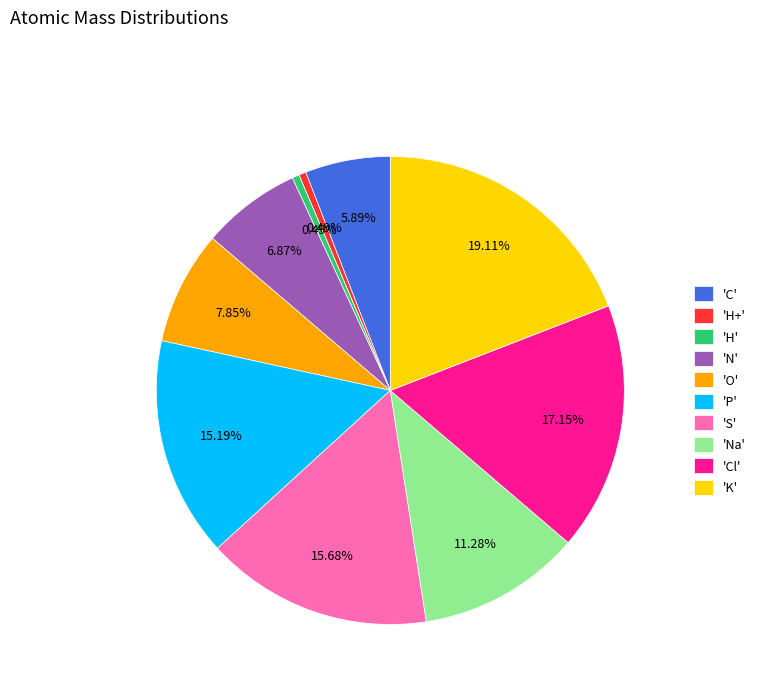

Combined, do 'O' and 'Cl' account for over 50%?

No